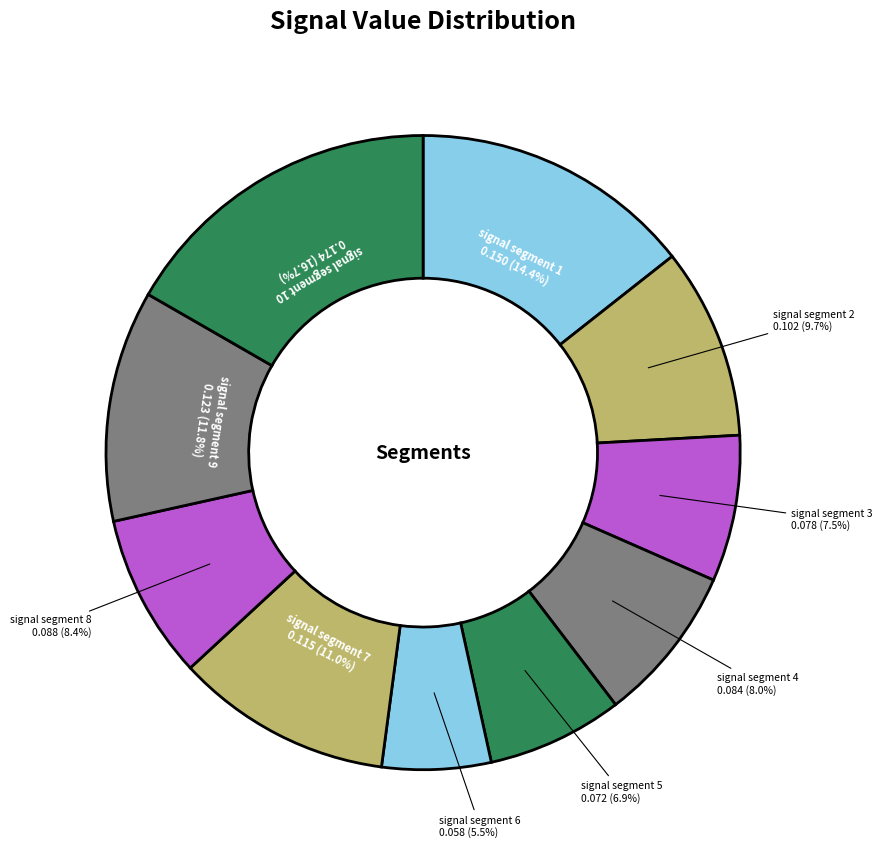

Between signal segment 8 and signal segment 5, which is larger?

signal segment 8